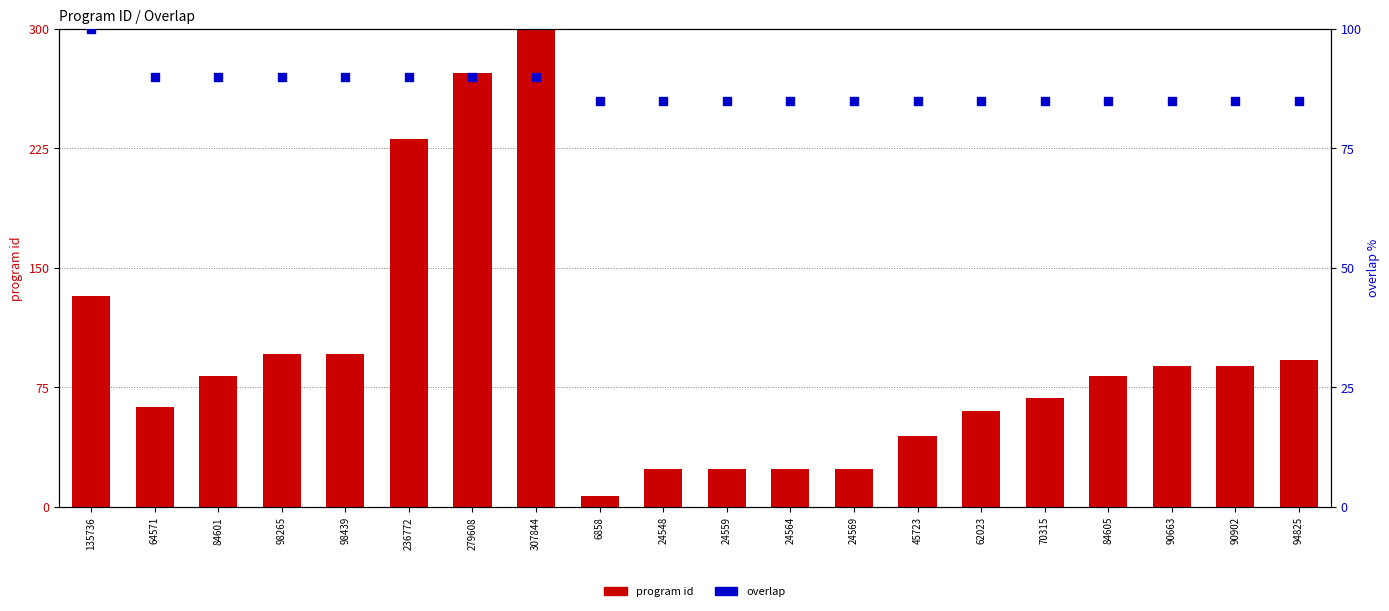

What is the total value across all series at 6858?

91.7